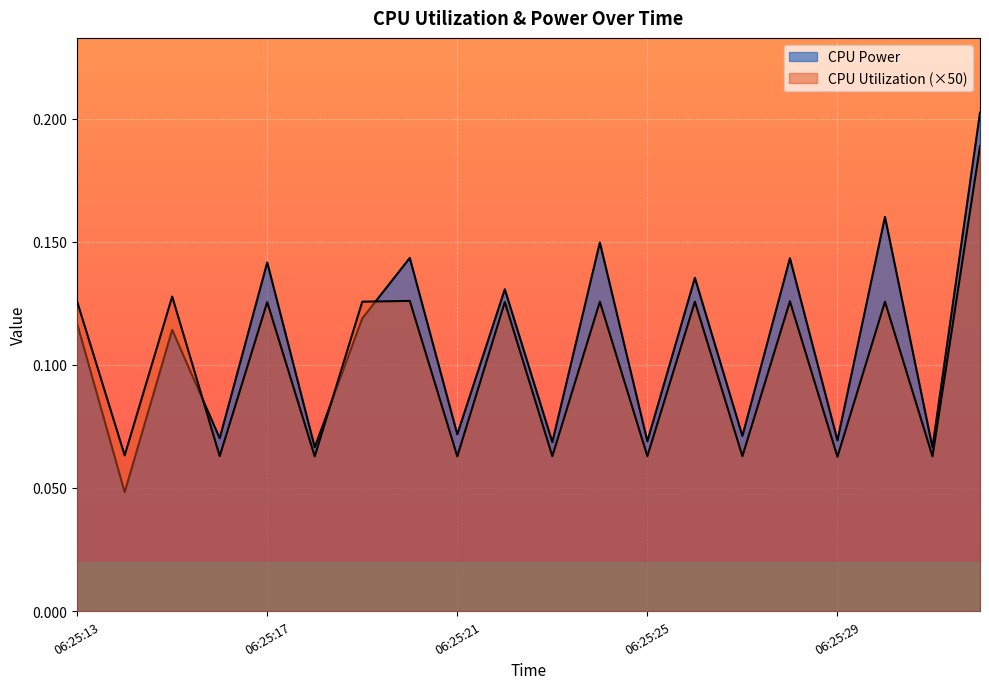

What is the greatest value displayed?

0.2